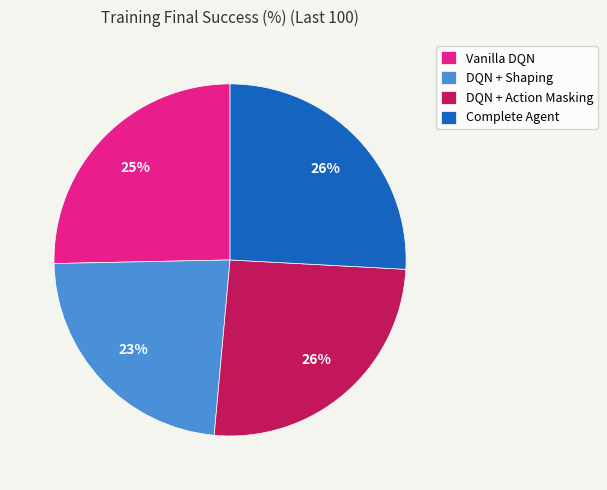

Count the number of slices in the pie.

4